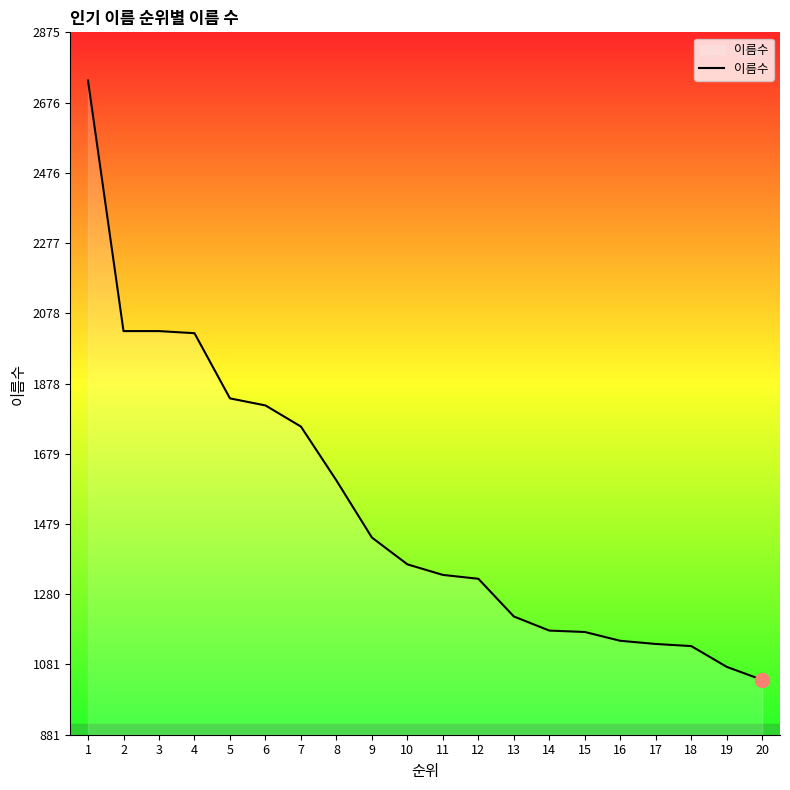

What is the difference between the maximum and minimum values?

1701